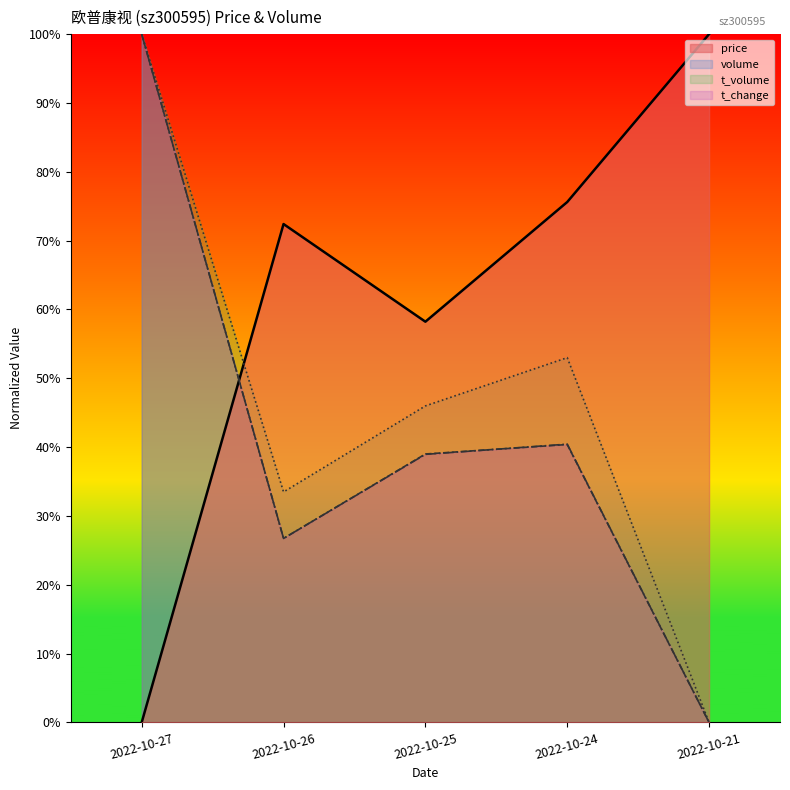

At which category does the chart reach its minimum across all series?

2022-10-27